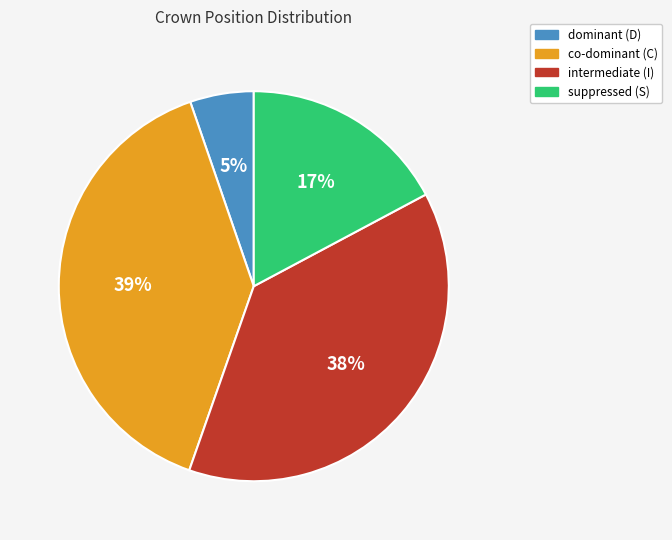

To the nearest percent, what percentage of the pie is suppressed (S)?

17%